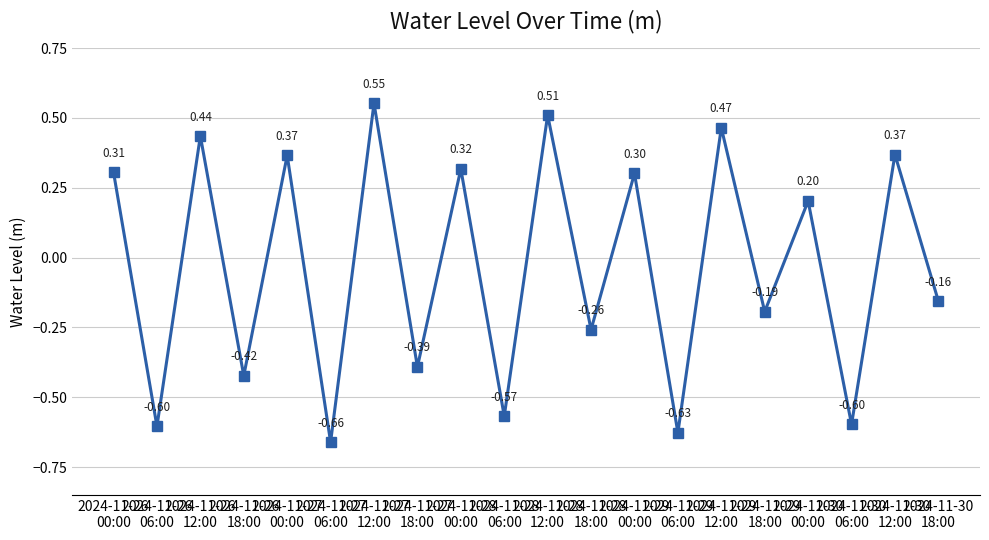

The chart shows a value of 0.3 at 2024-11-26
00:00. True or false?

True